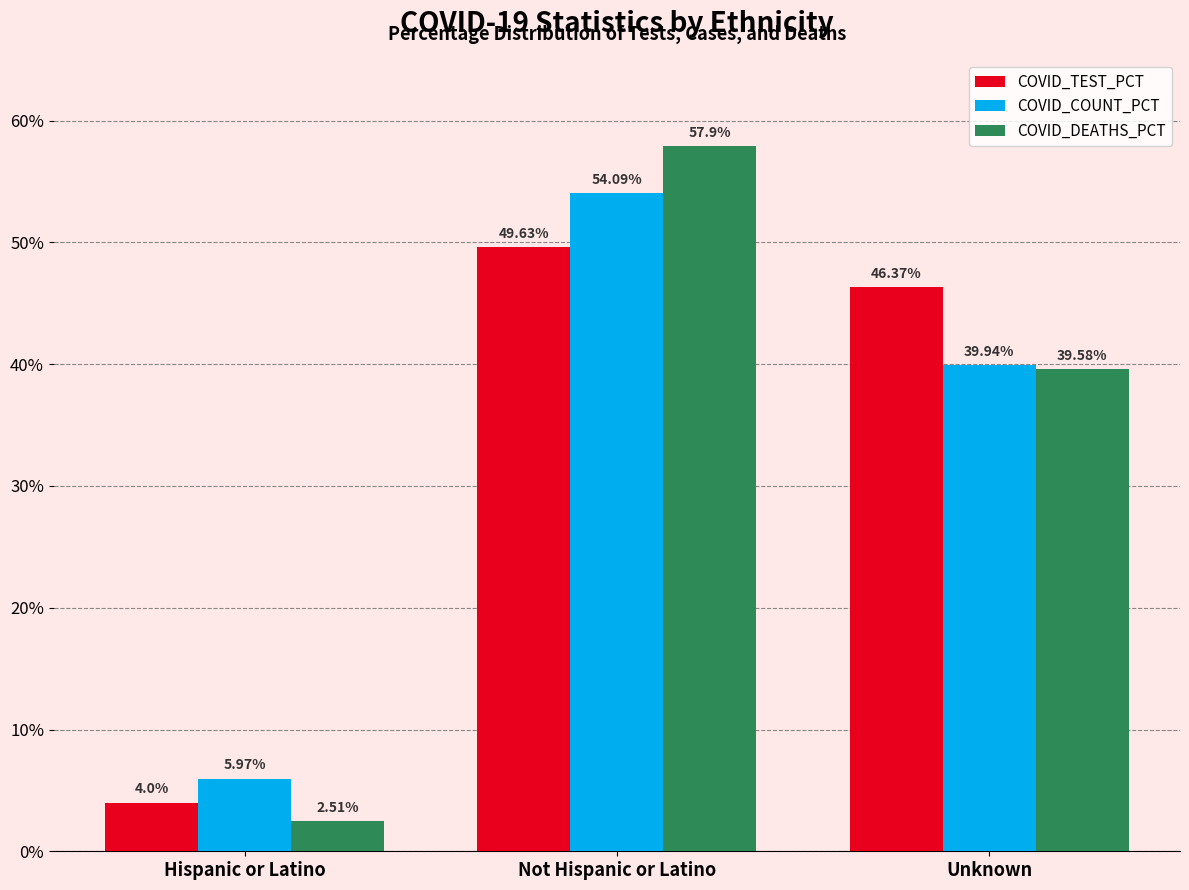

Which category has the lowest value in the COVID_COUNT_PCT series?

Hispanic or Latino